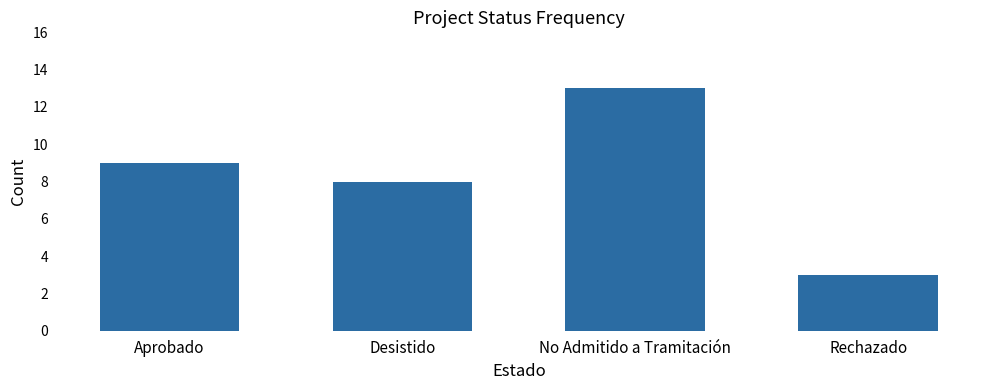

What is the value of the 2nd bar from the left?

8